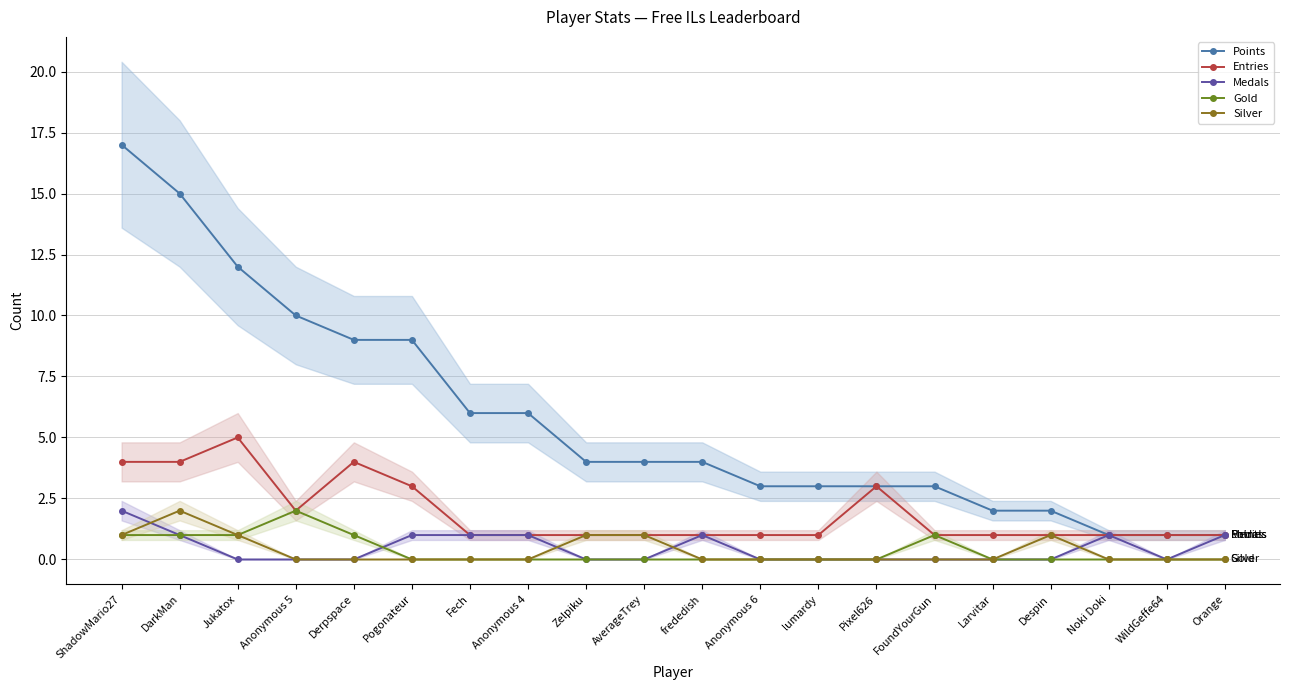

Reading left to right, transcribe all the data shown in this chart.

Points: 17	15	12	10	9	9	6	6	4	4	4	3	3	3	3	2	2	1	1	1
Entries: 4	4	5	2	4	3	1	1	1	1	1	1	1	3	1	1	1	1	1	1
Medals: 2	1	0	0	0	1	1	1	0	0	1	0	0	0	0	0	0	1	0	1
Gold: 1	1	1	2	1	0	0	0	0	0	0	0	0	0	1	0	0	0	0	0
Silver: 1	2	1	0	0	0	0	0	1	1	0	0	0	0	0	0	1	0	0	0